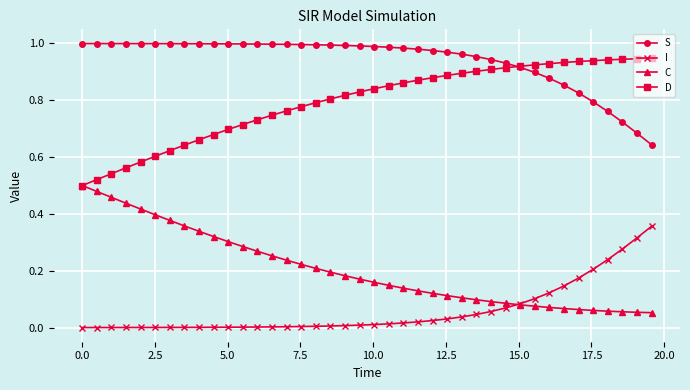

Rank the series by their average value, from highest to lowest.

S, D, C, I